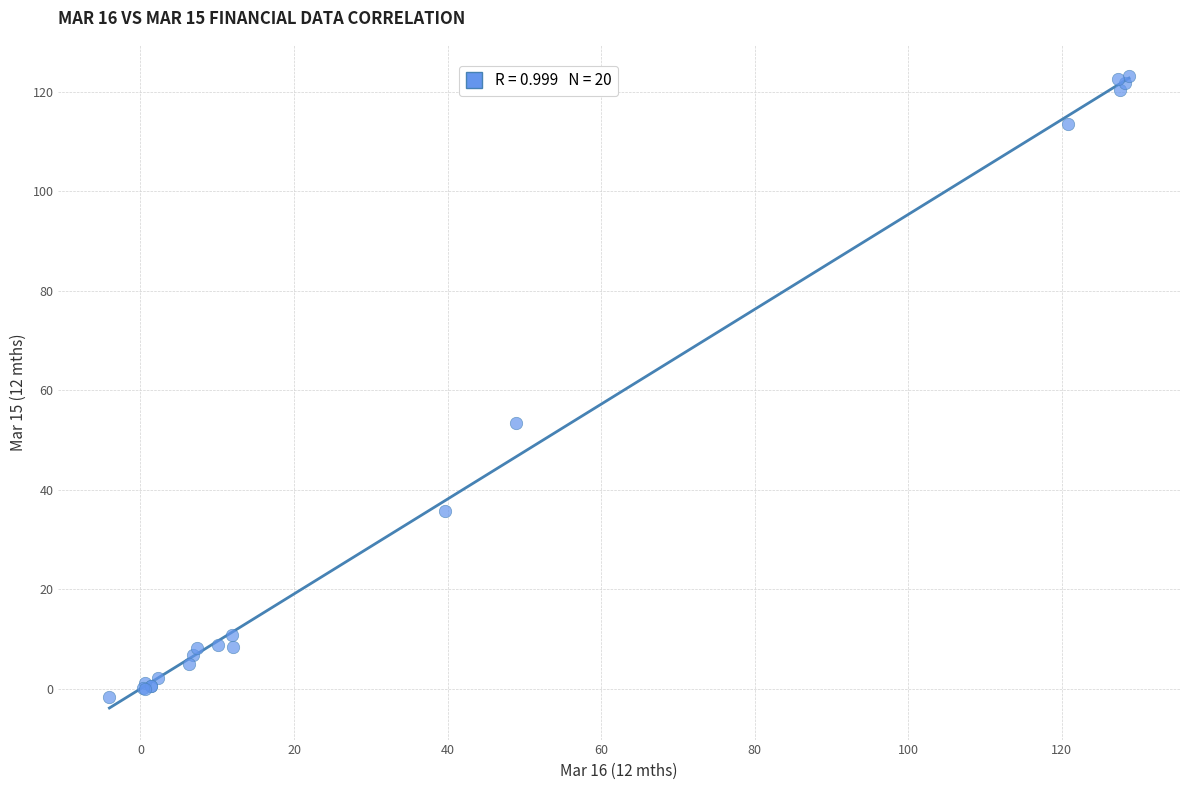

What Y value in the scatter plot is closest to 60?

53.5